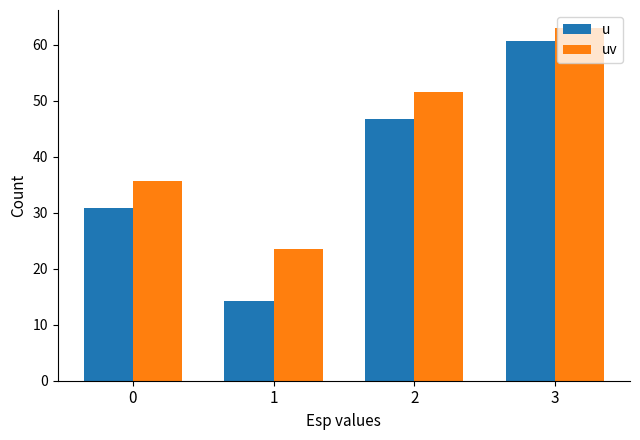

What is the sum of all uv values?

173.7